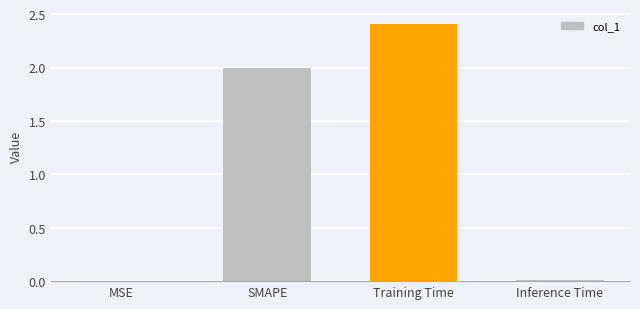

What is the difference between the values at Inference Time and SMAPE?

2.0